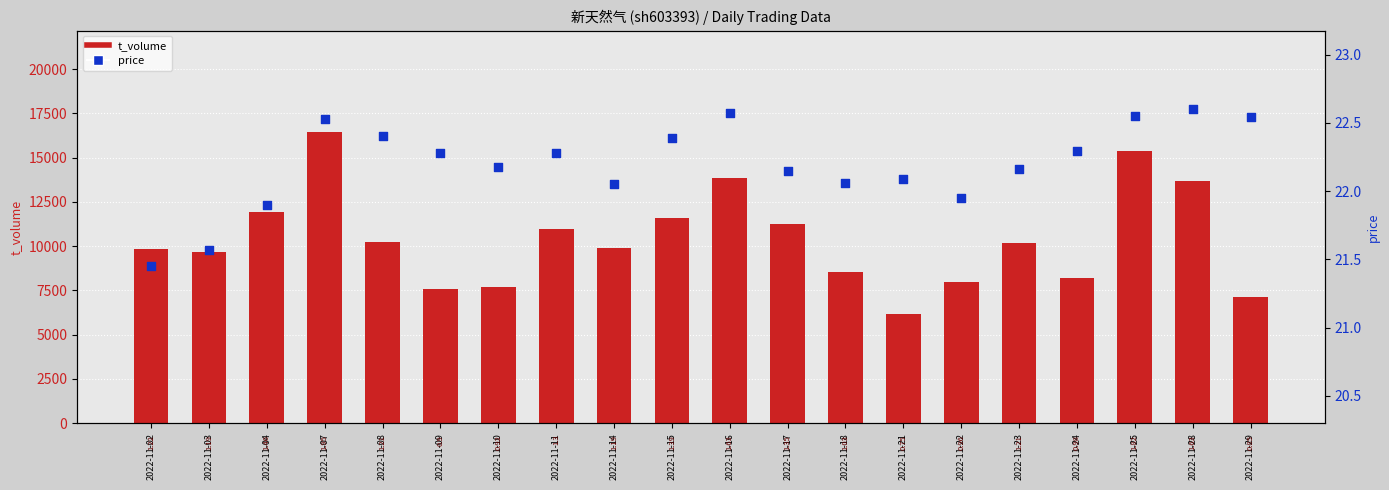

Which series contains the lowest Y value?

price